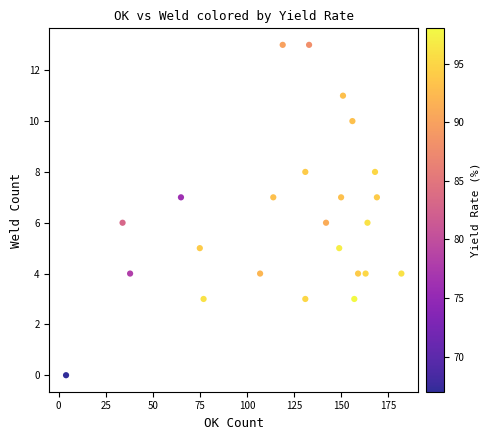

What is the range of Y values (max minus min)?

13